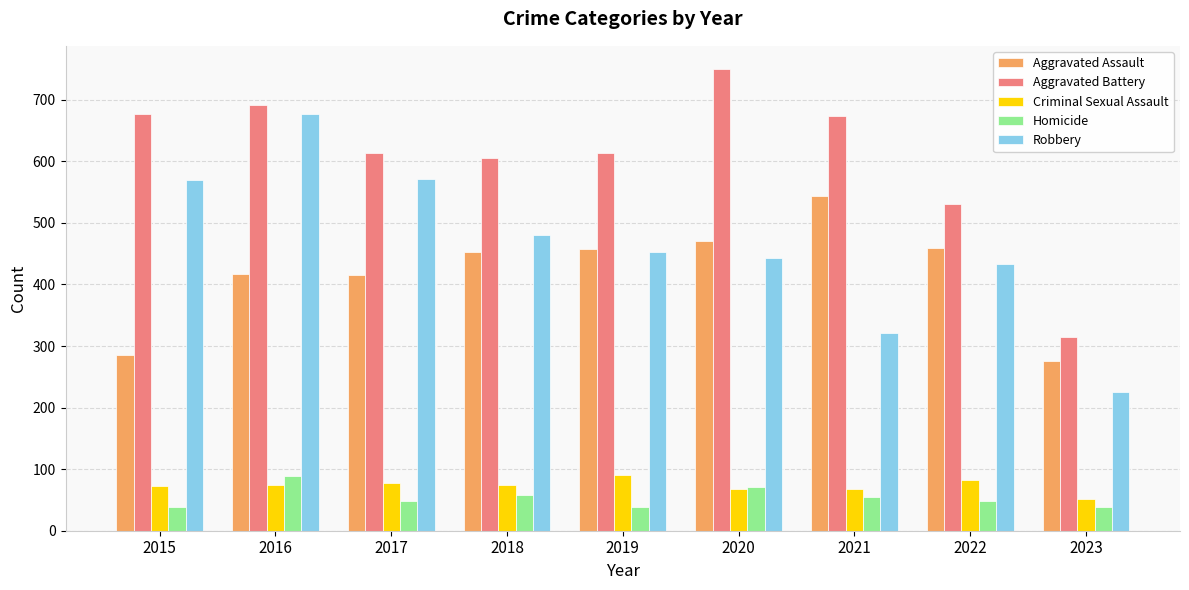

Read the Robbery value at 2020.

443